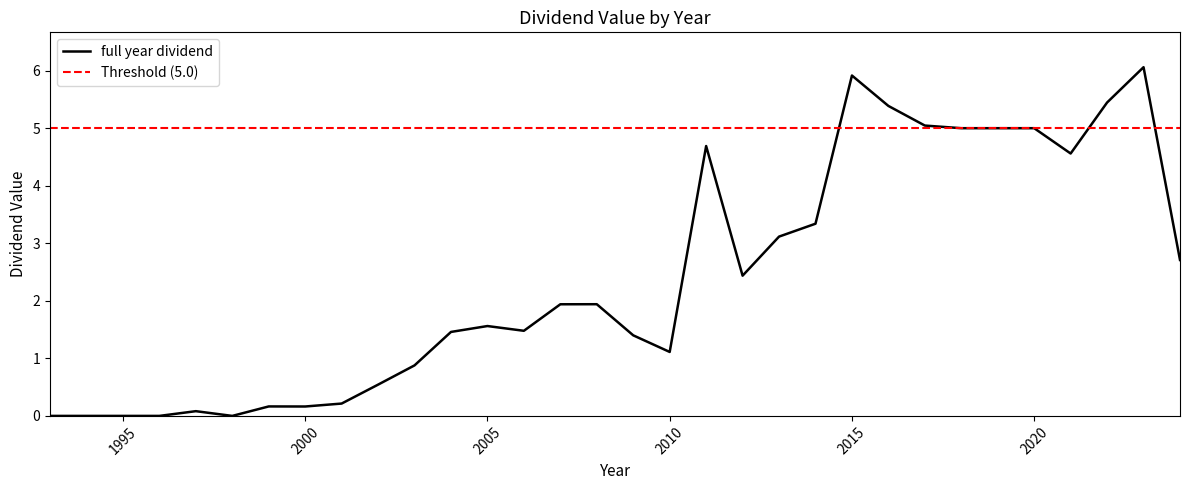

List the labels in order of value, smallest first.

1993, 1994, 1995, 1996, 1998, 1997, 2000, 1999, 2001, 2002, 2003, 2010, 2009, 2004, 2006, 2005, 2007, 2008, 2012, 2024, 2013, 2014, 2021, 2011, 2018, 2019, 2020, 2017, 2016, 2022, 2015, 2023